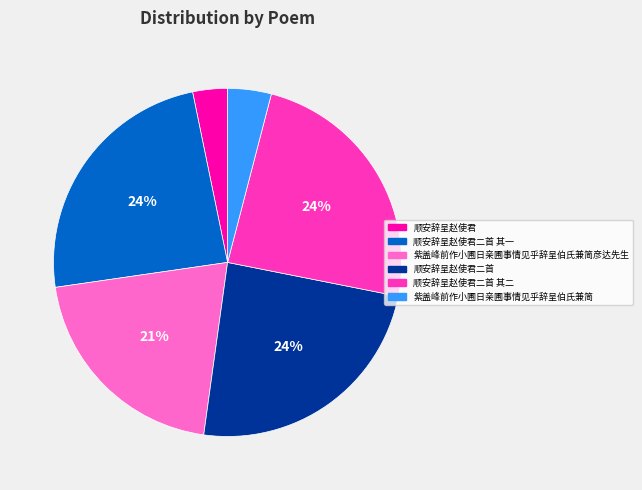

Is there a majority slice in this chart?

No